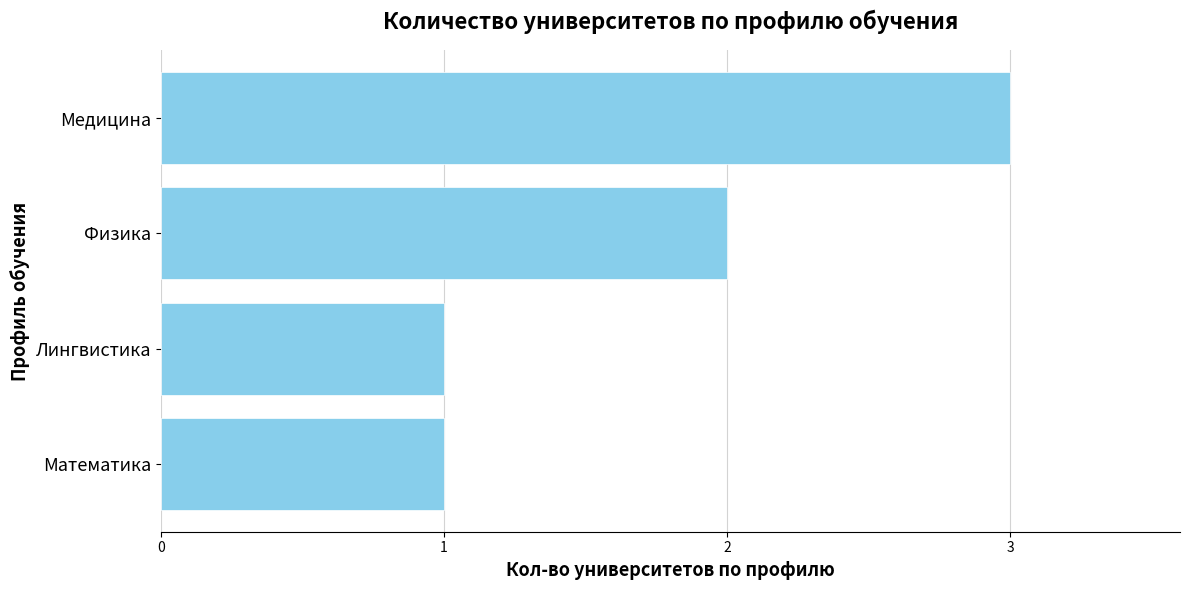

The value at Лингвистика is 1. True or false?

True